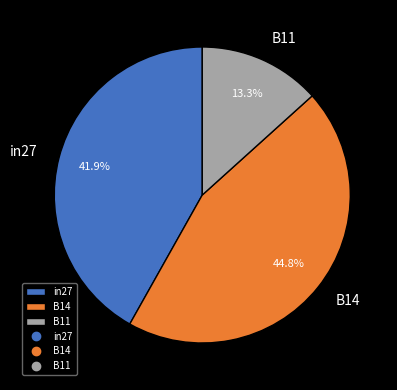

To the nearest percent, what percentage of the pie is in27?

42%